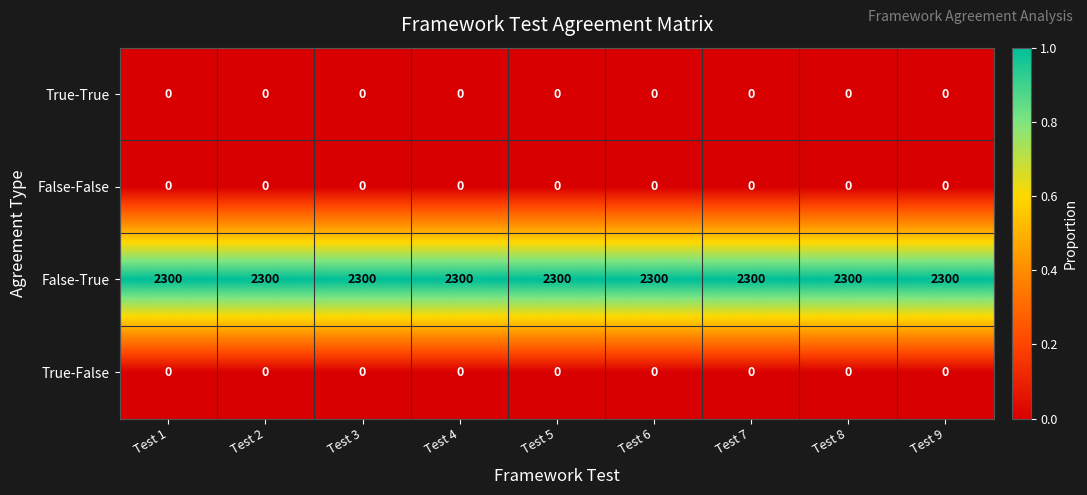

What is the maximum value shown in the chart?

2300